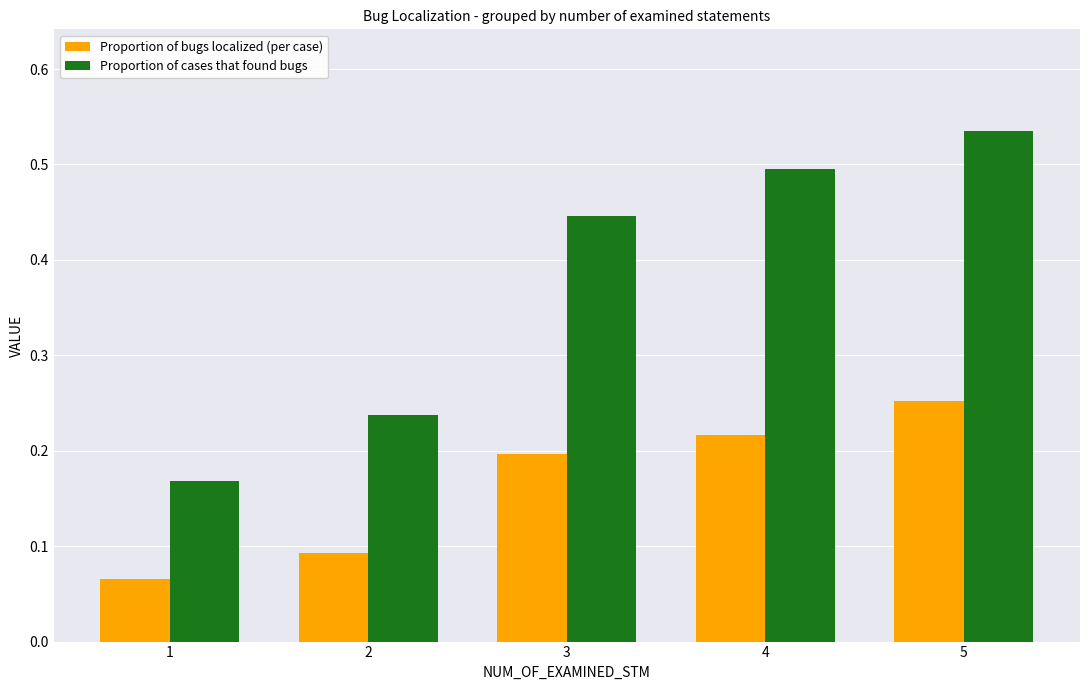

What is the sum of all Proportion of bugs localized (per case) values?

0.8